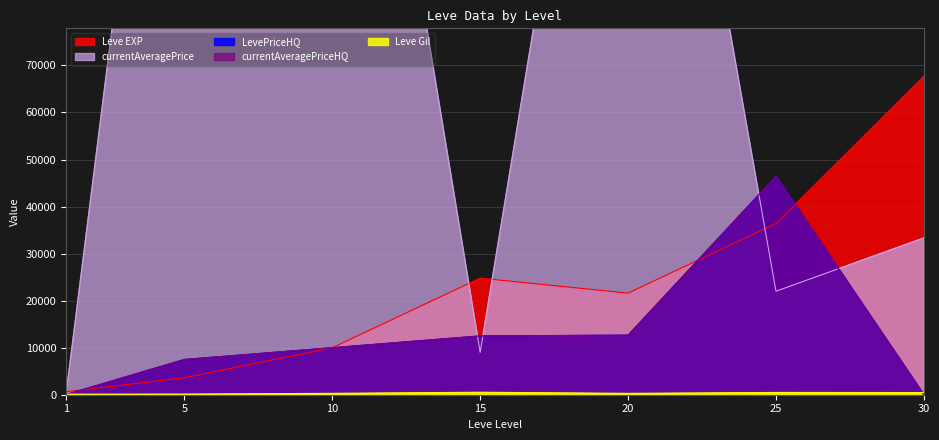

True or false: LevePriceHQ and currentAveragePriceHQ intersect in this chart.

False